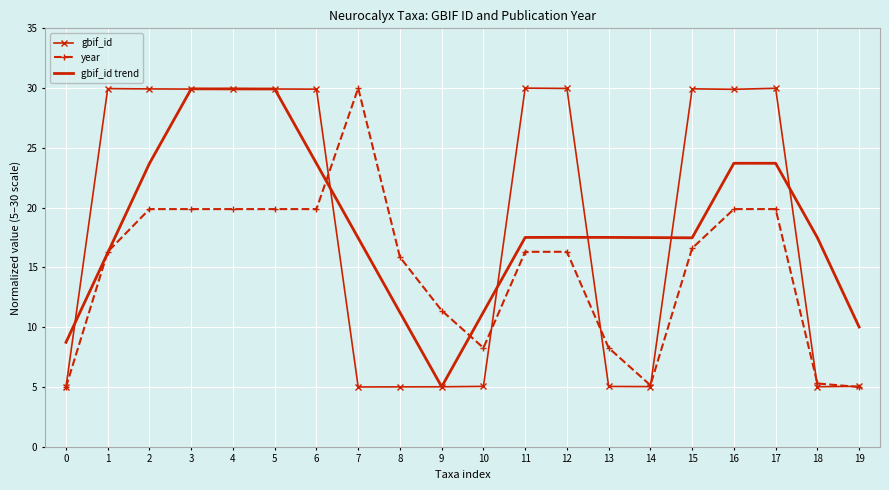

Is the value of gbif_id at 16 greater than the value of gbif_id trend at 11?

Yes